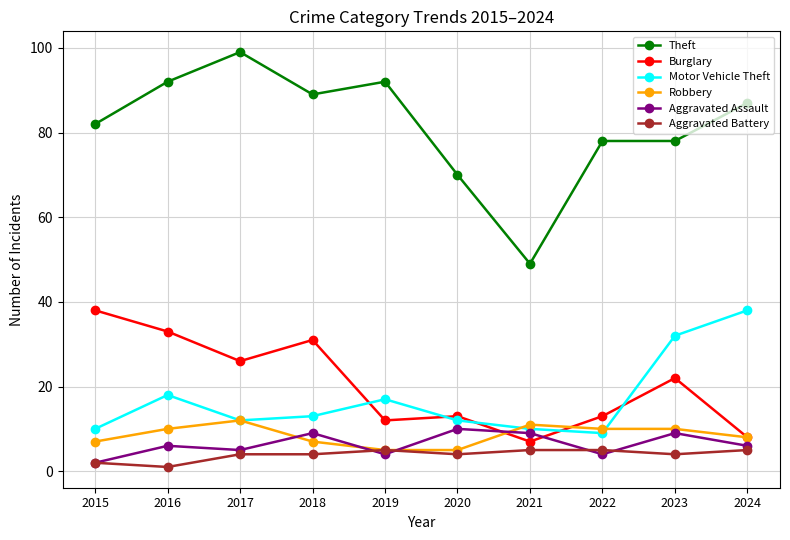

Is the value of Aggravated Battery at 2023 greater than the value of Theft at 2022?

No